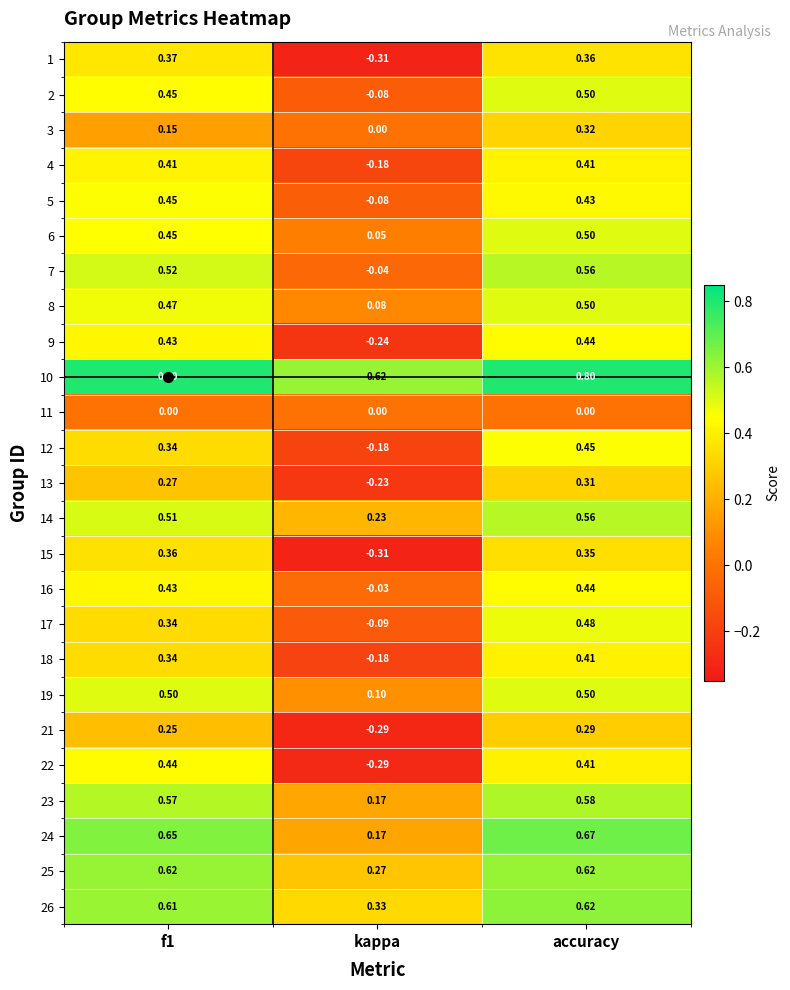

Is the value of 12 at f1 greater than the value of 10 at kappa?

No